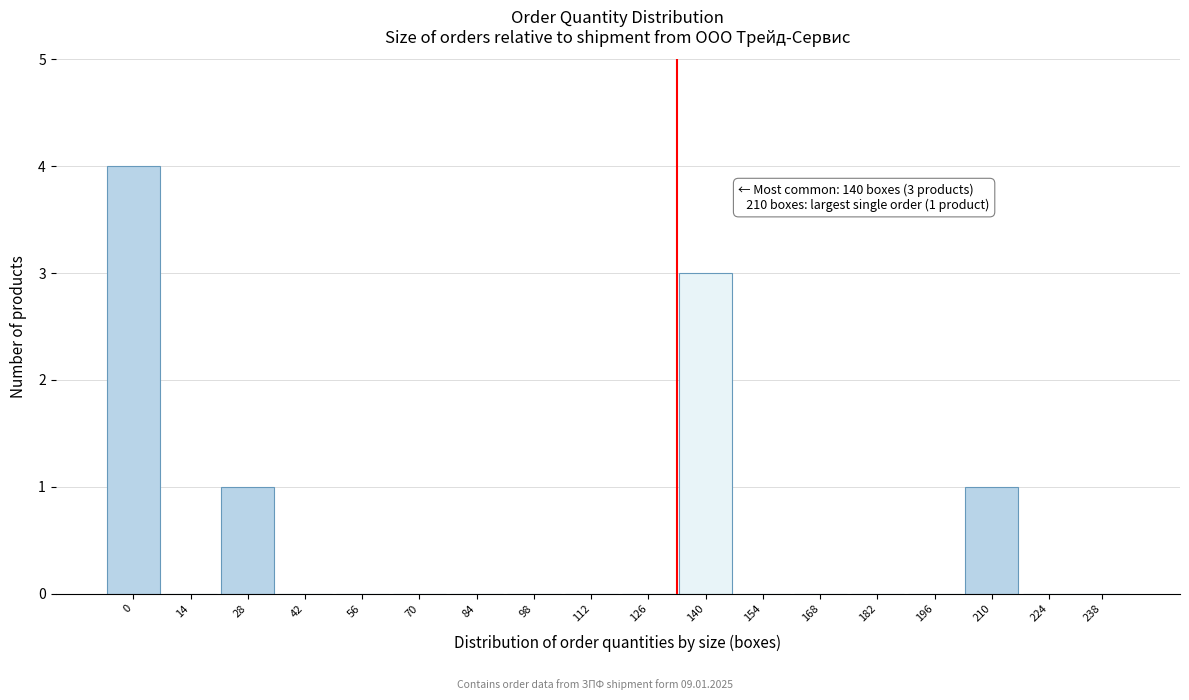

Reading left to right, transcribe all the data shown in this chart.

0=4	14=0	28=1	42=0	56=0	70=0	84=0	98=0	112=0	126=0	140=3	154=0	168=0	182=0	196=0	210=1	224=0	238=0